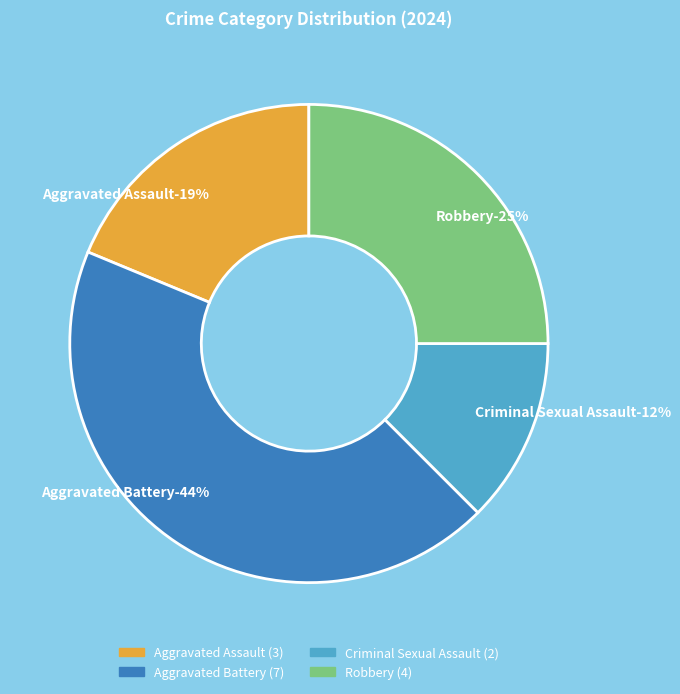

What percentage is NOT represented by Aggravated Battery?

56.2%